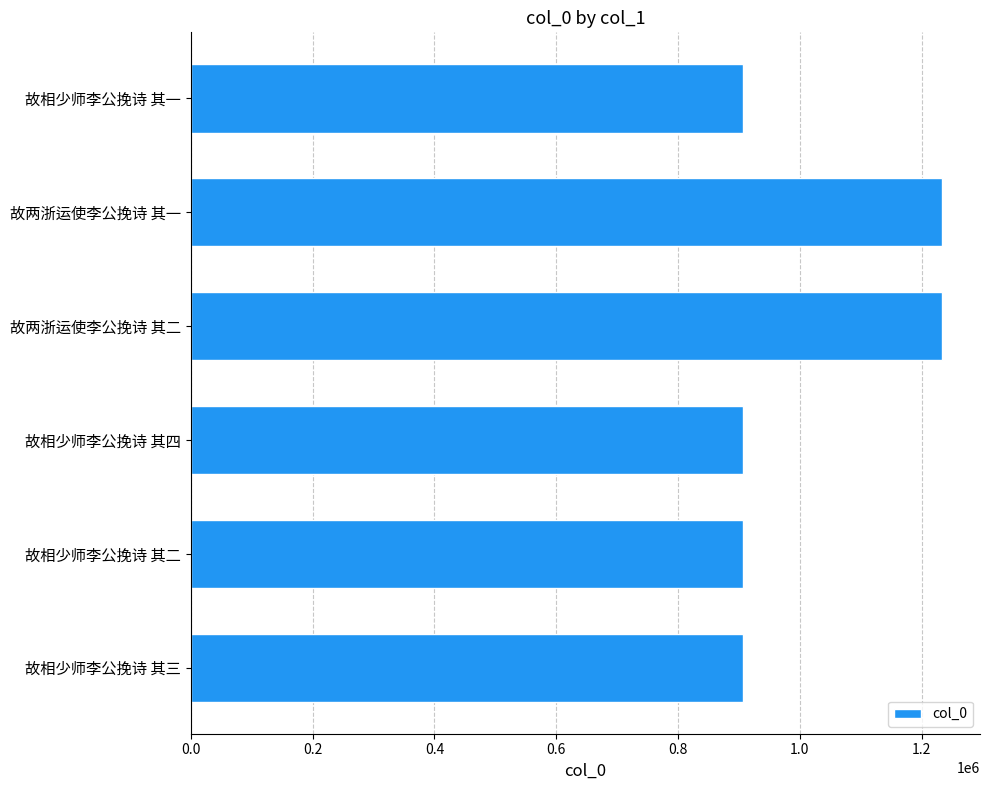

Between 故两浙运使李公挽诗 其二 and 故相少师李公挽诗 其二, which is larger?

故两浙运使李公挽诗 其二